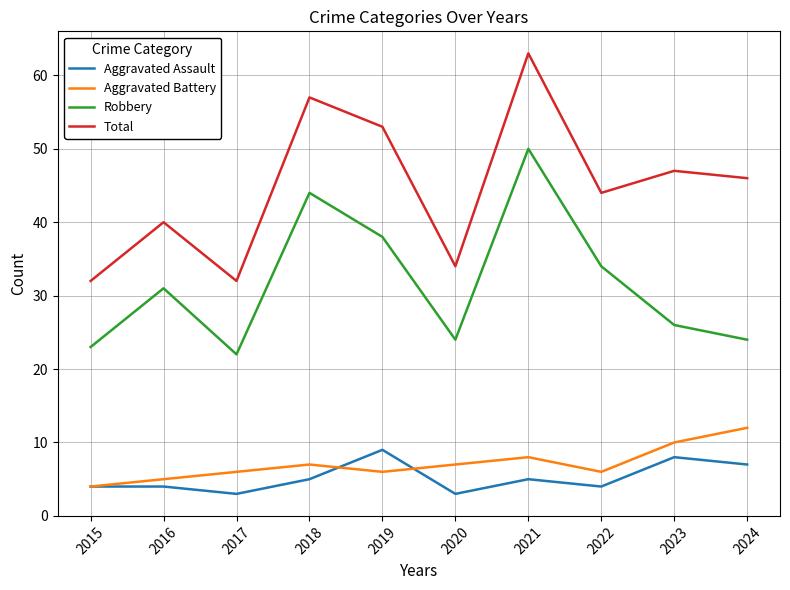

True or false: Aggravated Battery and Total cross at least once.

False